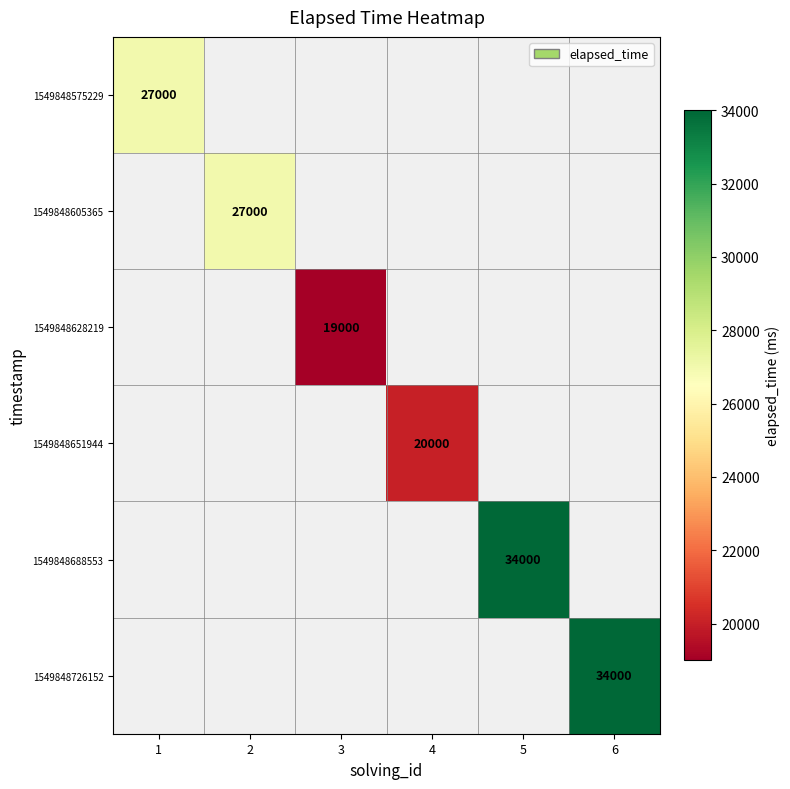

Rank the series at 4 from highest to lowest value.

1549848575229, 1549848605365, 1549848628219, 1549848651944, 1549848688553, 1549848726152